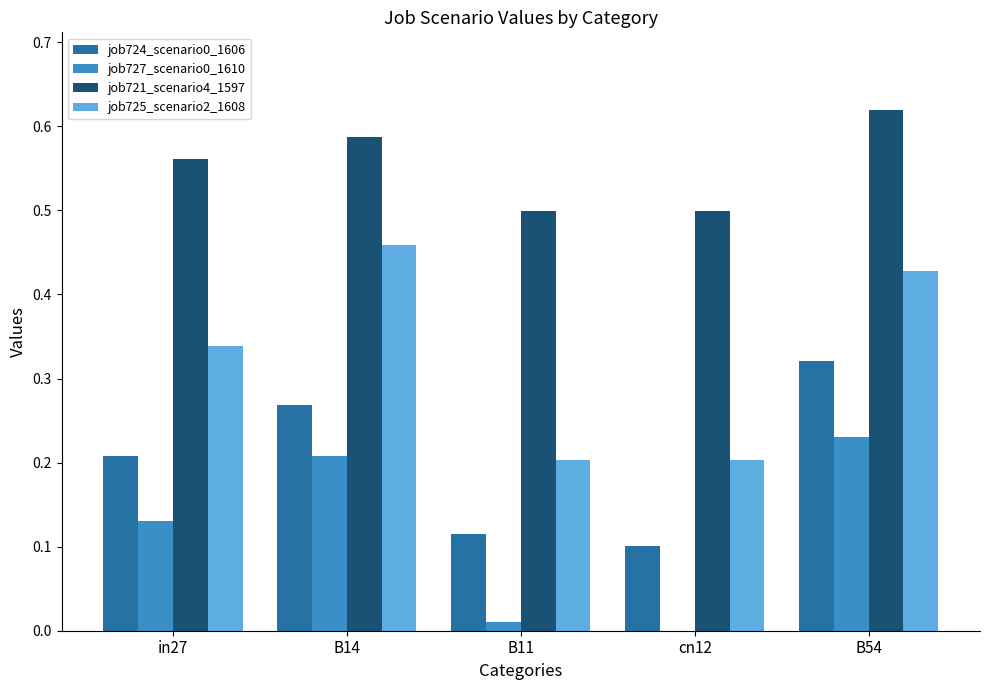

How many groups of bars are there?

5